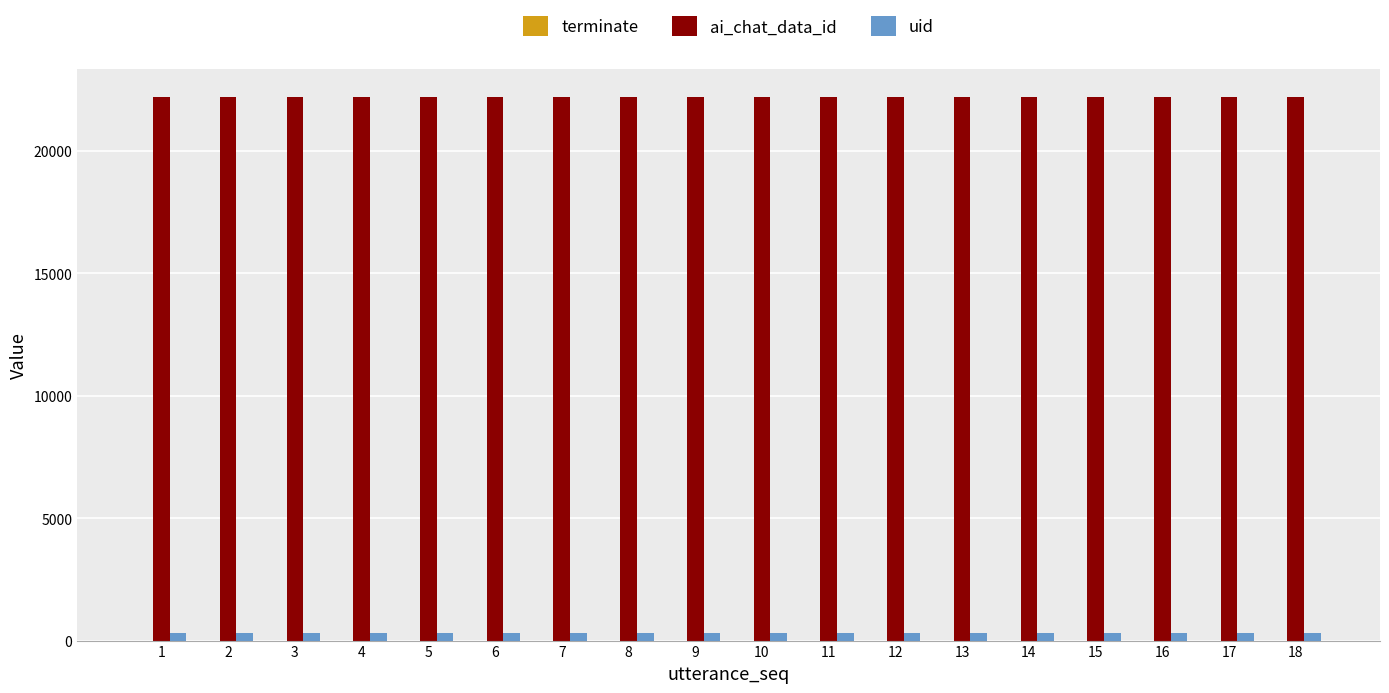

What is the average value of the ai_chat_data_id series?

22220